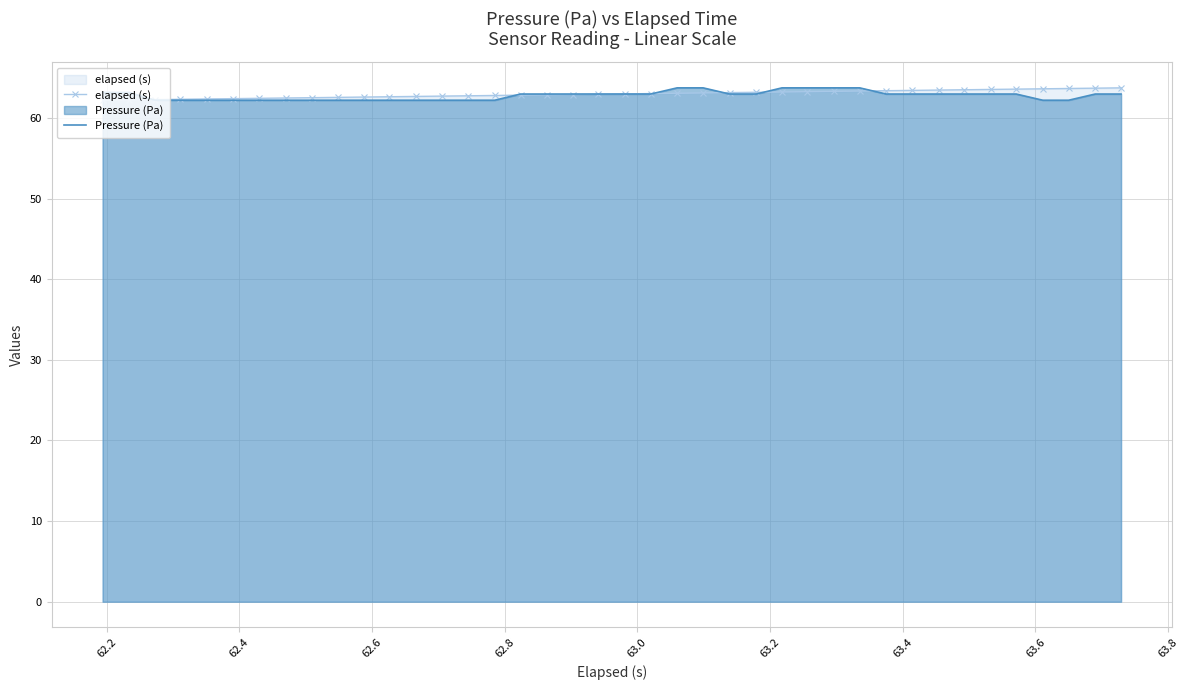

What is the highest value of the Pressure (Pa) series?

63.7